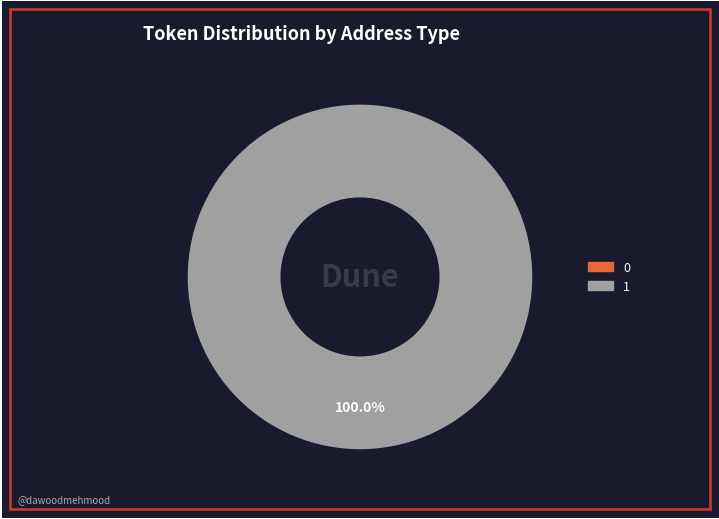

To the nearest percent, what is the difference between the 0 and 1 slice percentages?

100%